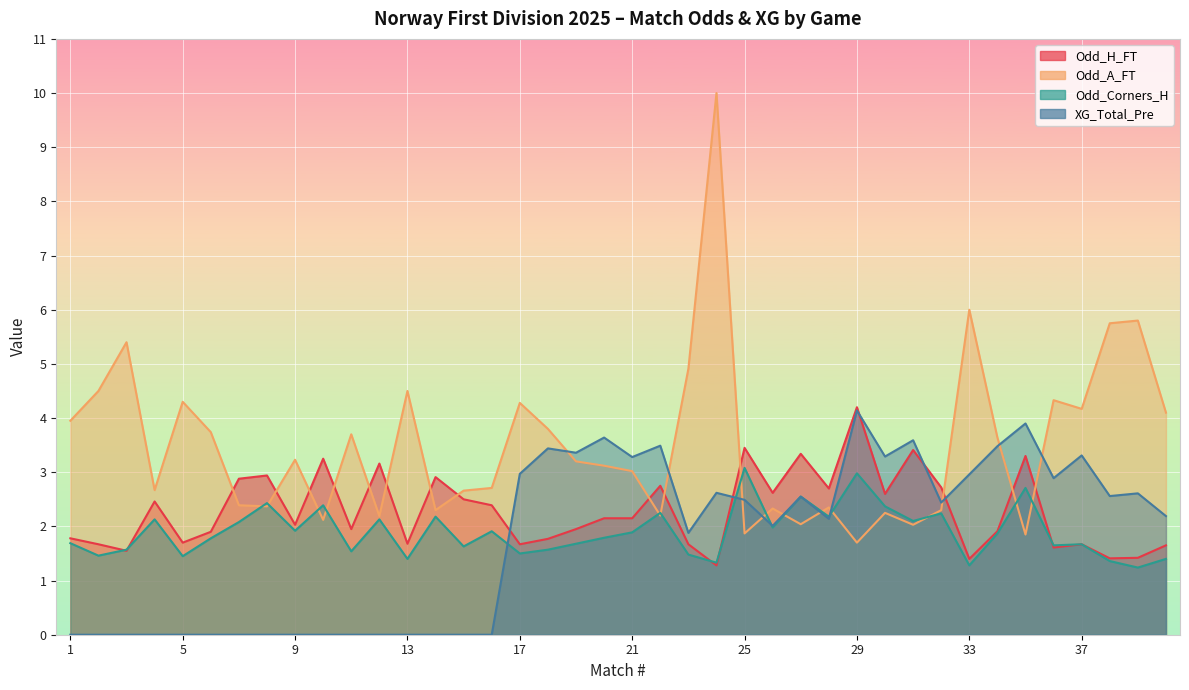

What are all the series names shown in the legend?

Odd_H_FT, Odd_A_FT, Odd_Corners_H, XG_Total_Pre